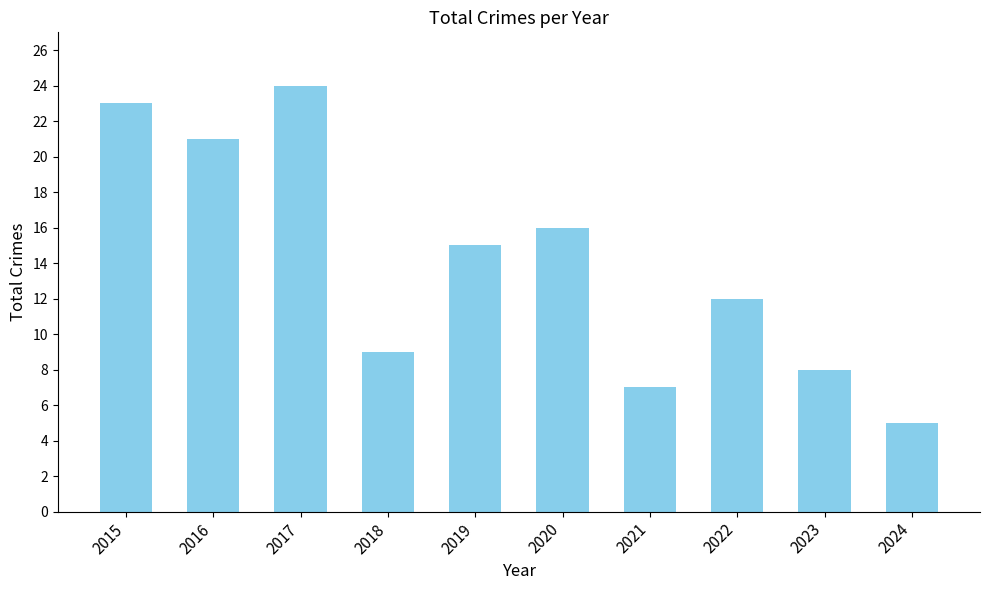

Does the chart contain any negative values?

No